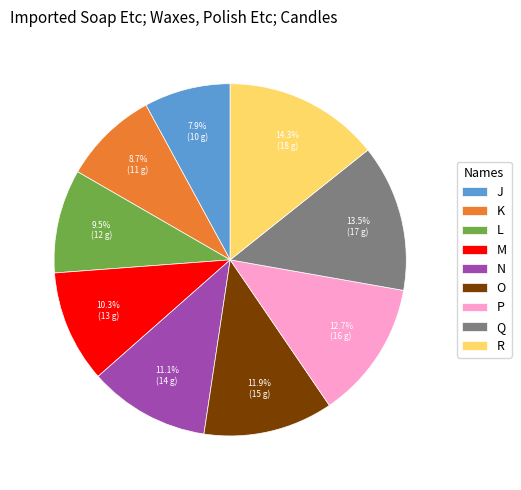

Is there any slice that represents more than half of the pie?

No